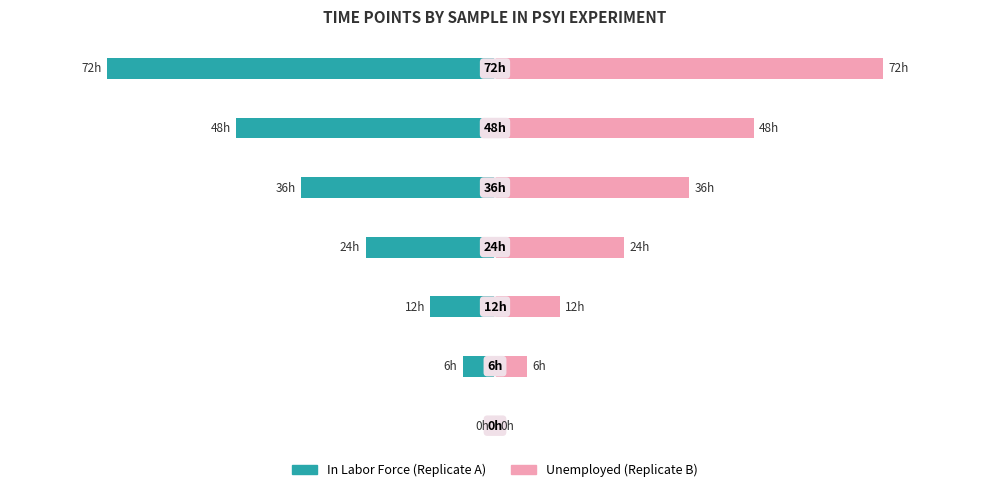

Between 0 and 5, which series saw the biggest shift?

In Labor Force